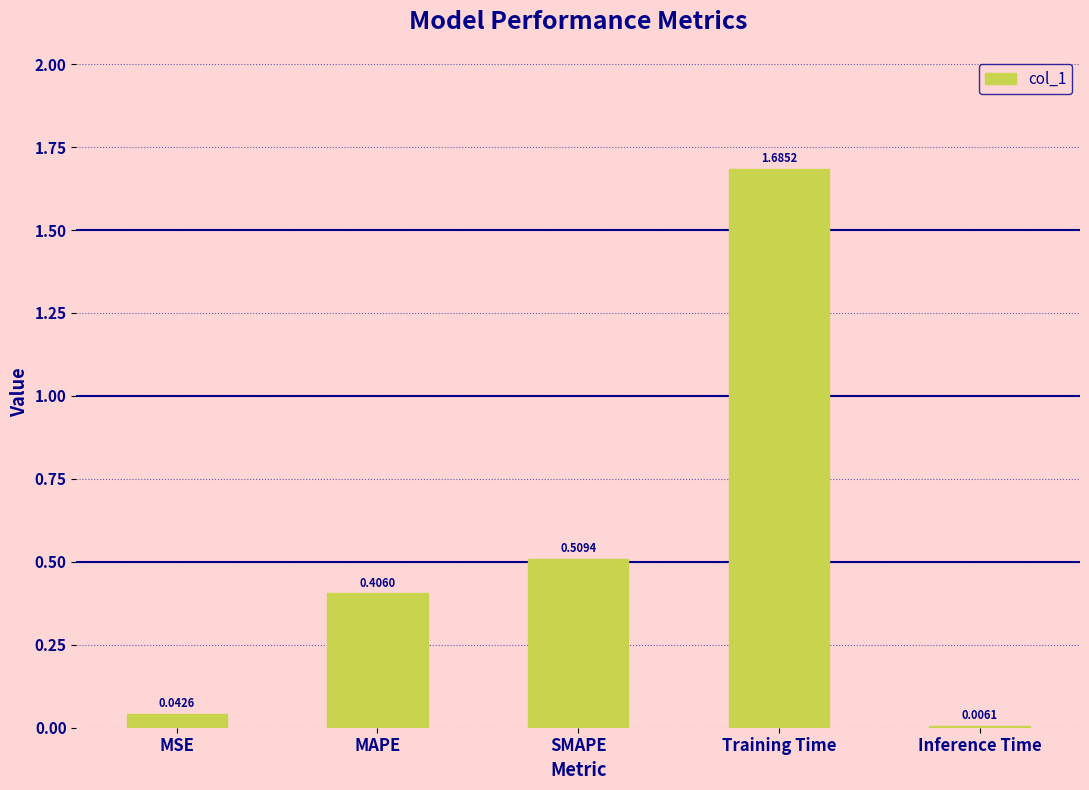

At which category does the chart reach its peak across all series?

Training Time